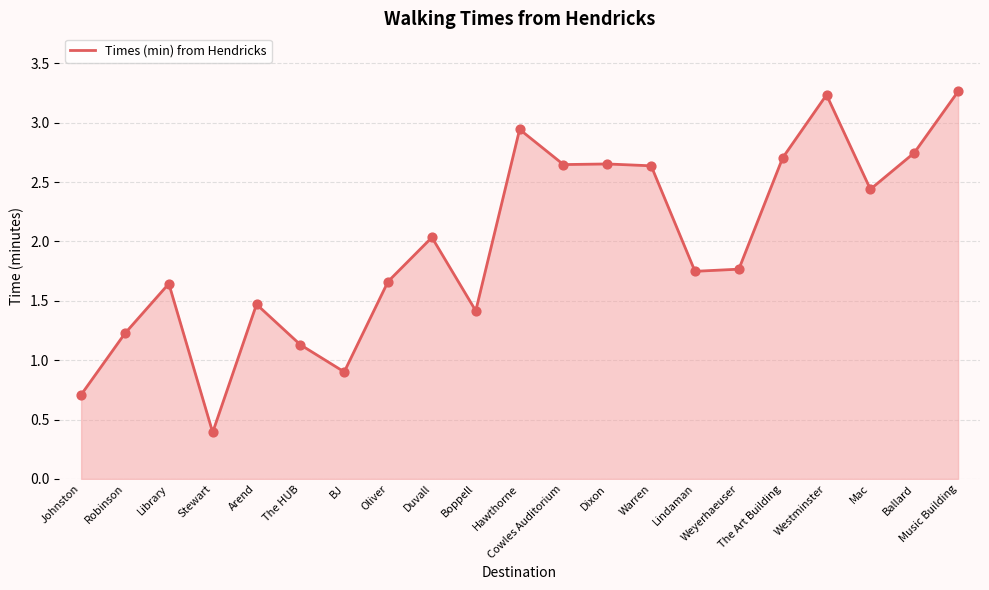

Approximately how many times larger is the value at Warren compared to Duvall?

1.3